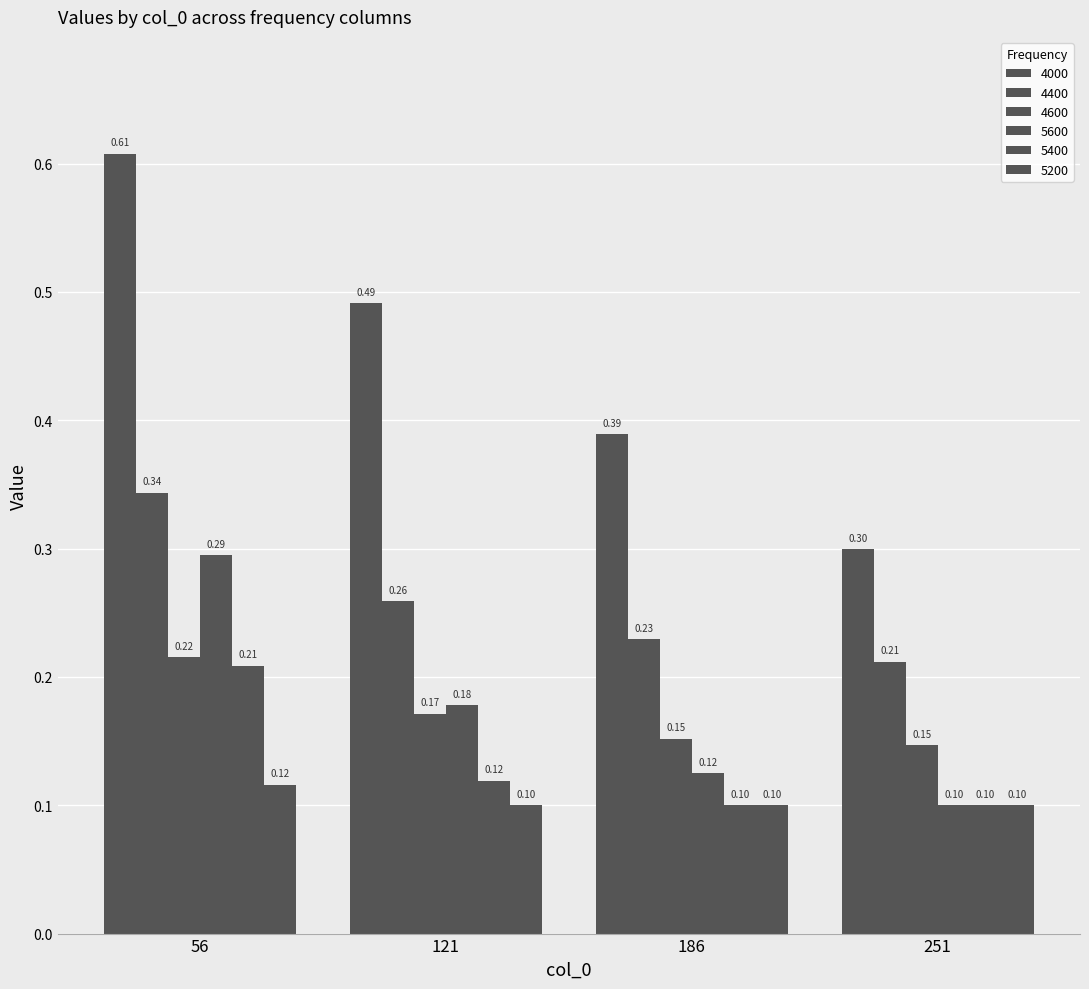

Are the bars horizontal?

No